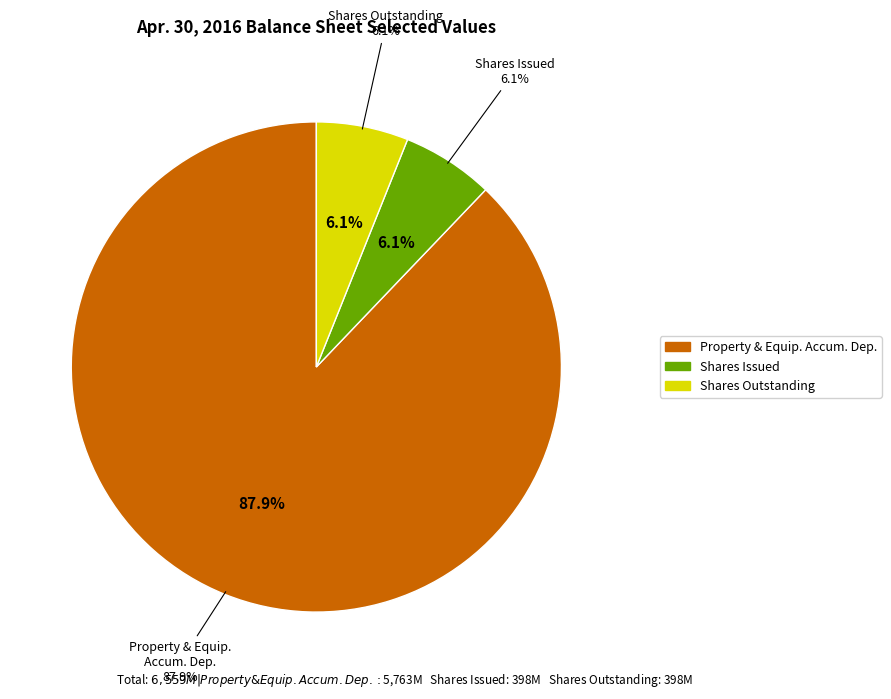

Count the number of slices in the pie.

3